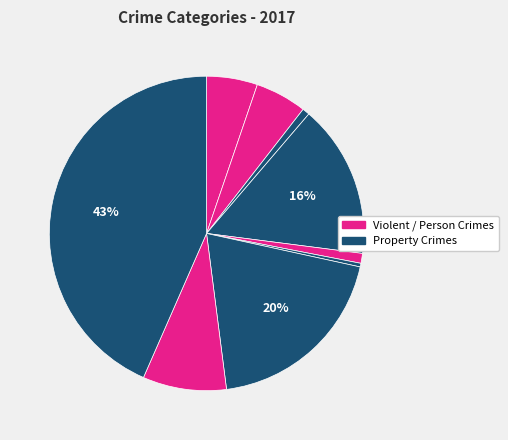

To the nearest percent, what is the average slice percentage?

11%